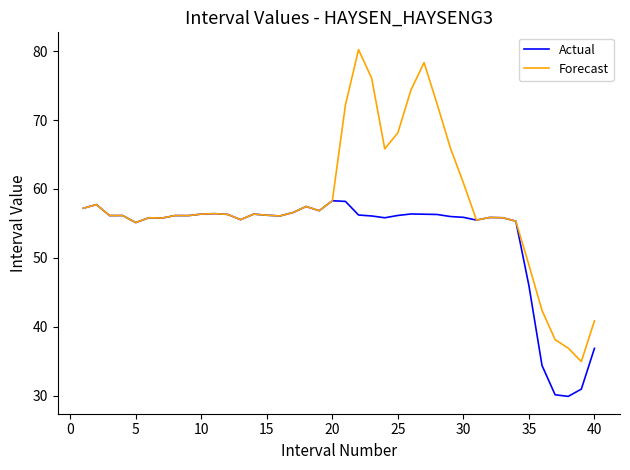

Which series has the widest spread of values?

Forecast